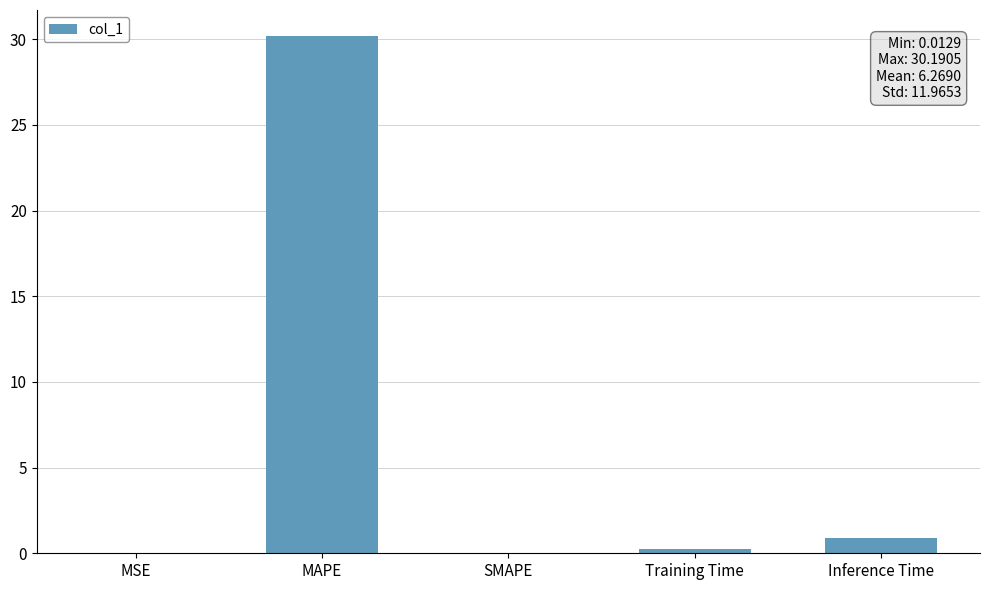

What is the sum of the values at Training Time and SMAPE?

0.2